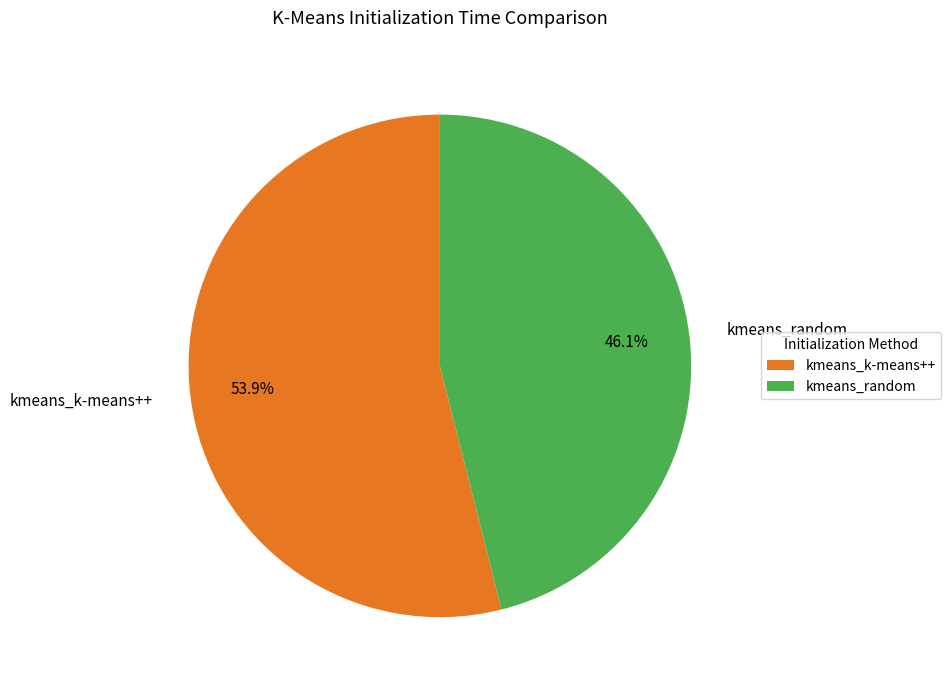

Rank the categories by value from lowest to highest.

kmeans_random, kmeans_k-means++